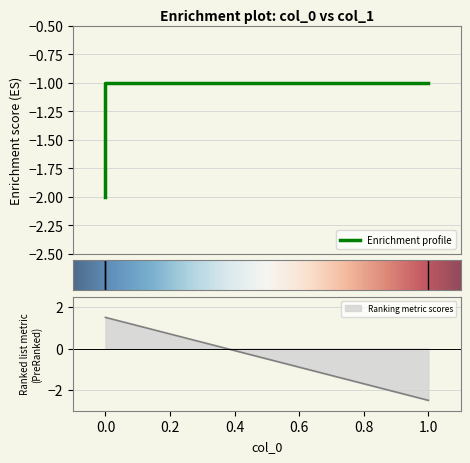

How many values are below -1?

1